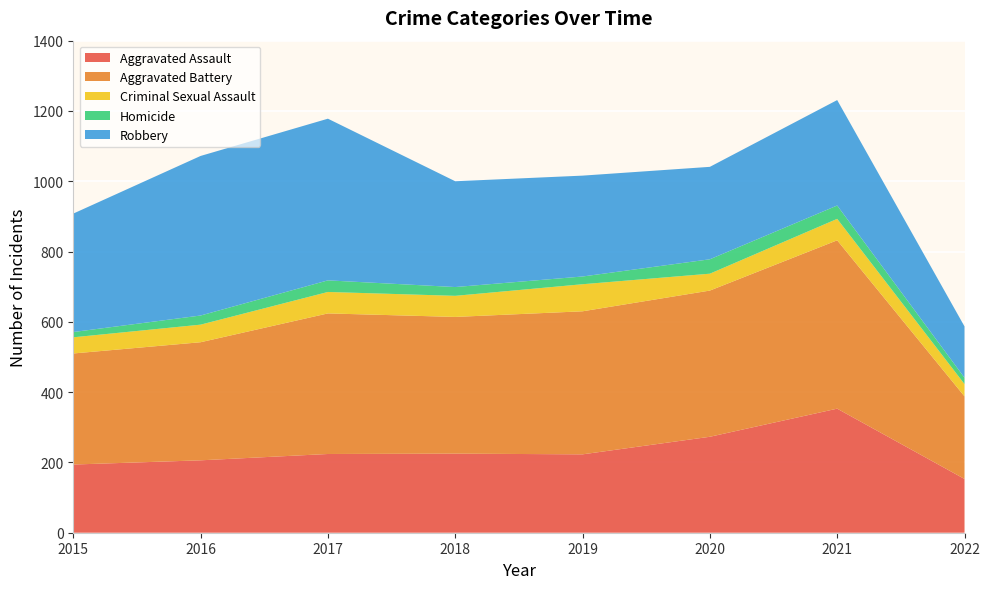

Reading left to right, transcribe all the data shown in this chart.

Aggravated Assault: 2015=194	2016=206	2017=224	2018=225	2019=223	2020=273	2021=353	2022=153
Aggravated Battery: 2015=316	2016=336	2017=400	2018=389	2019=407	2020=416	2021=479	2022=235
Criminal Sexual Assault: 2015=46	2016=50	2017=61	2018=60	2019=77	2020=48	2021=61	2022=35
Homicide: 2015=15	2016=26	2017=33	2018=25	2019=22	2020=41	2021=38	2022=18
Robbery: 2015=337	2016=454	2017=460	2018=301	2019=287	2020=263	2021=300	2022=146